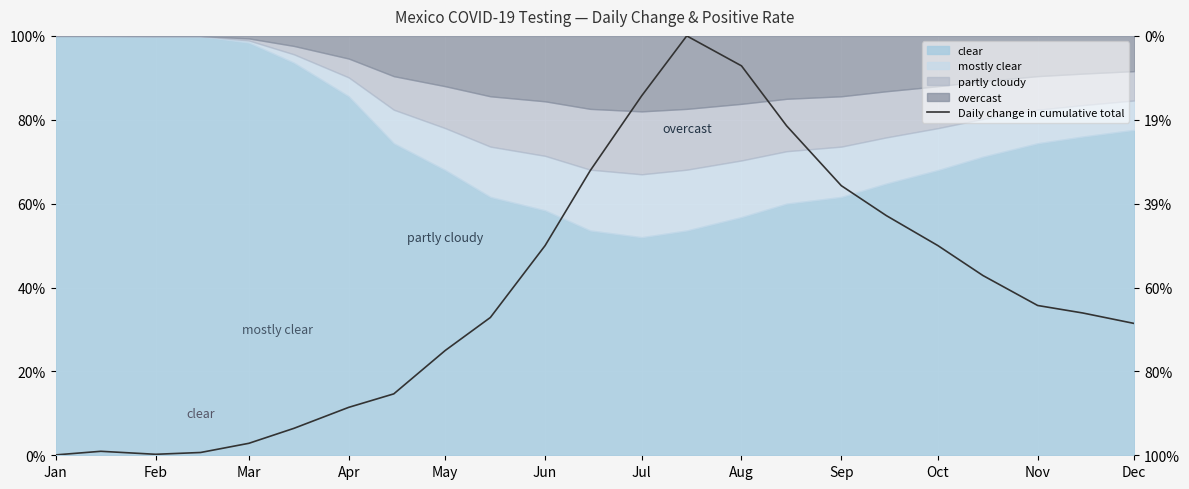

At which label is the value closest to 0?

Jan